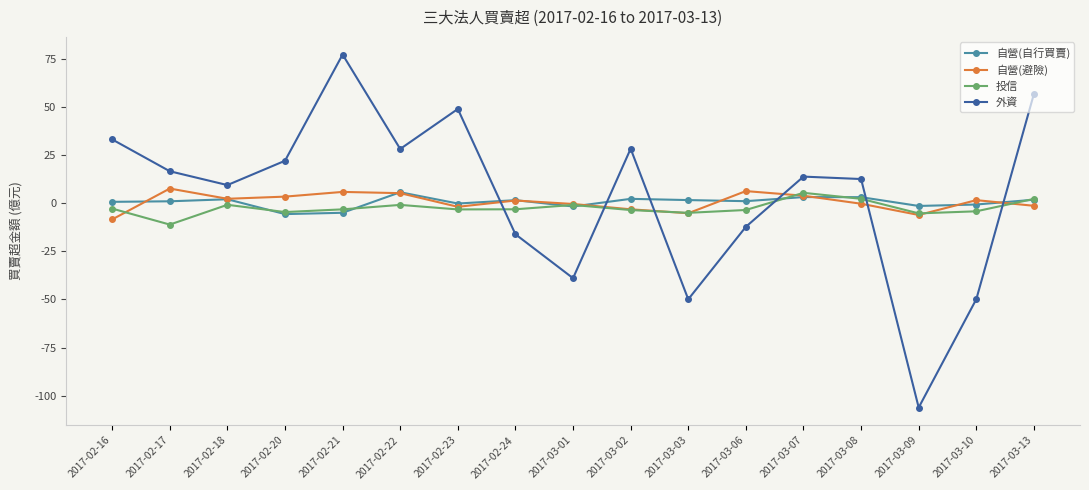

Which series has the largest range (max minus min)?

外資